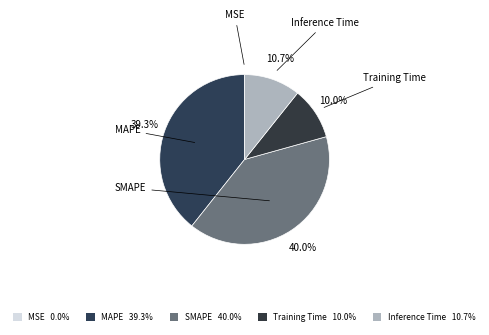

Does MAPE represent more than half of the total?

No